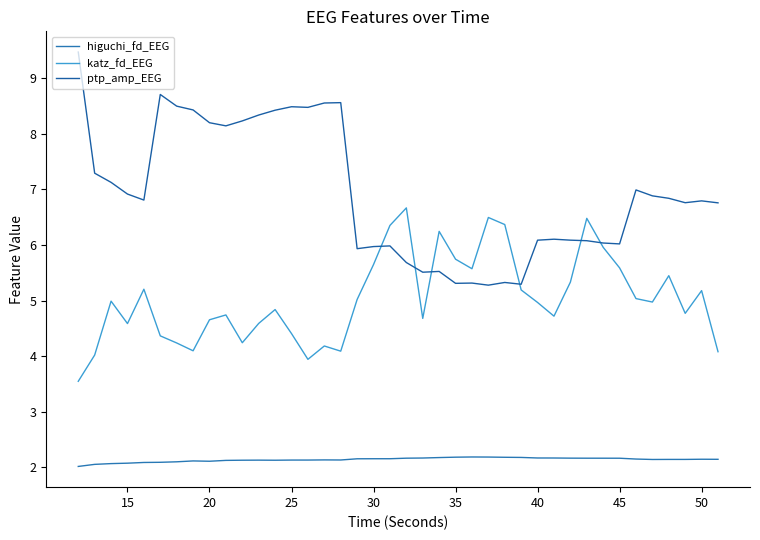

What are all the series names shown in the legend?

higuchi_fd_EEG, katz_fd_EEG, ptp_amp_EEG